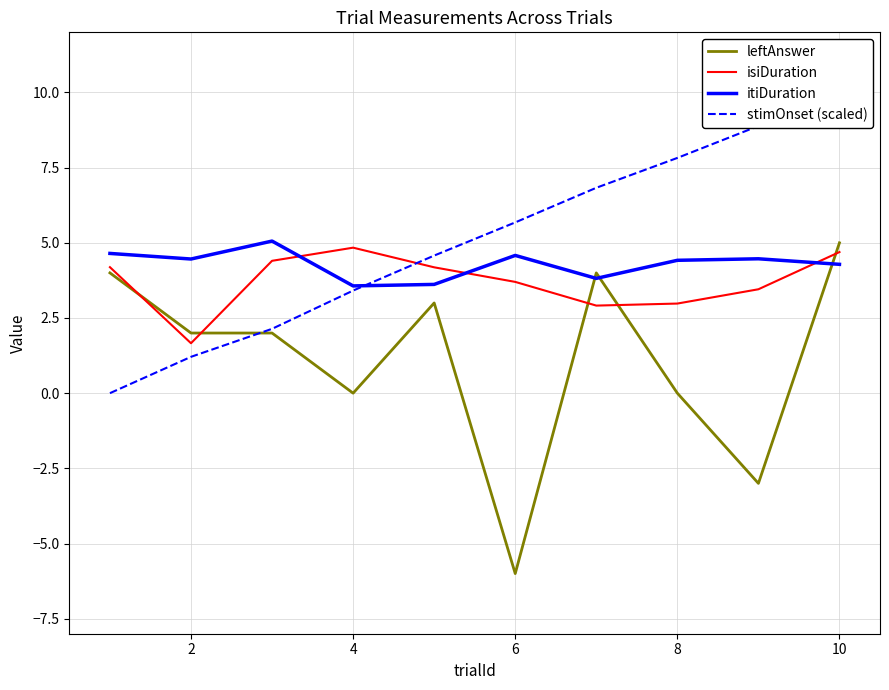

Which series has the widest spread of values?

leftAnswer